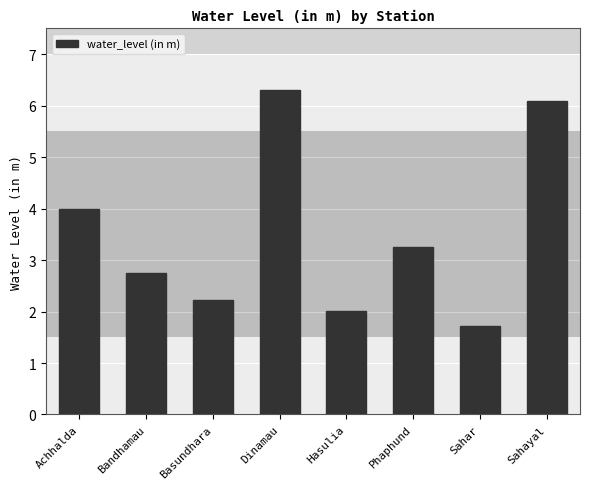

What is the change in value from Basundhara to Dinamau?

+4.1